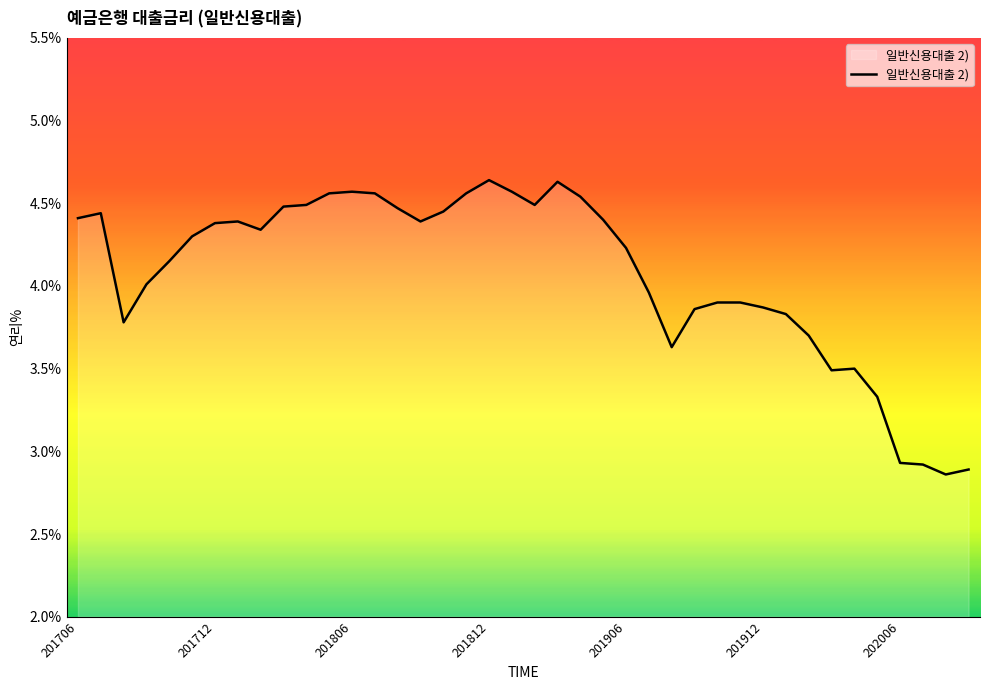

What is the difference between the maximum and minimum values?

1.8